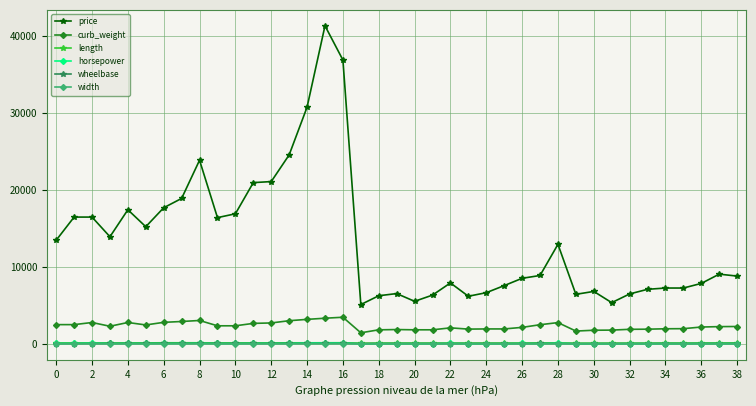

True or false: price has more than 0 interior local peaks.

True